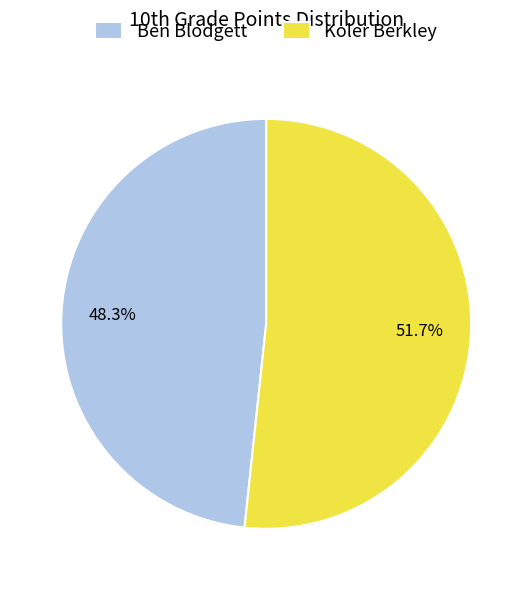

To the nearest percent, what portion does Koler Berkley represent?

52%